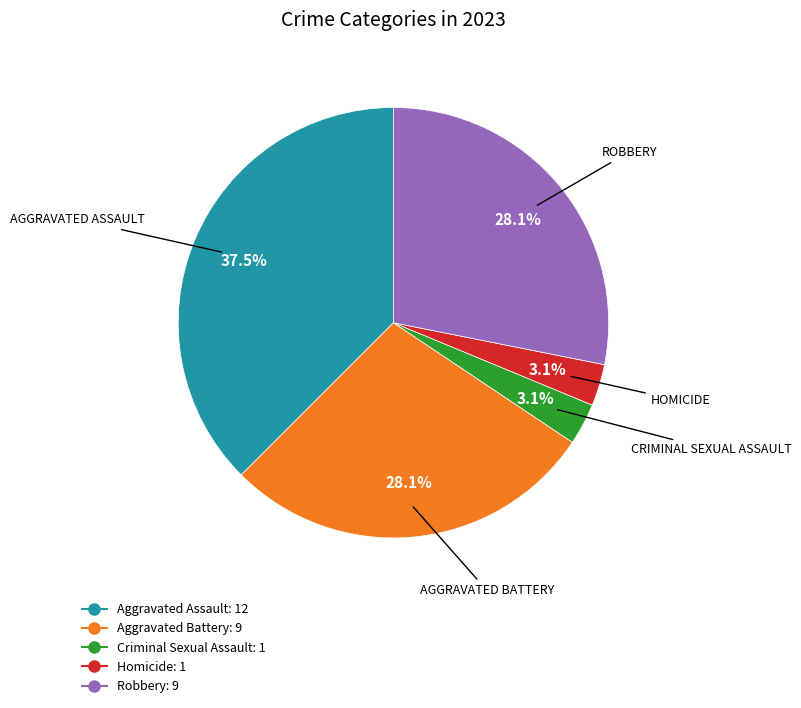

To the nearest percent, what is the average slice percentage?

20%